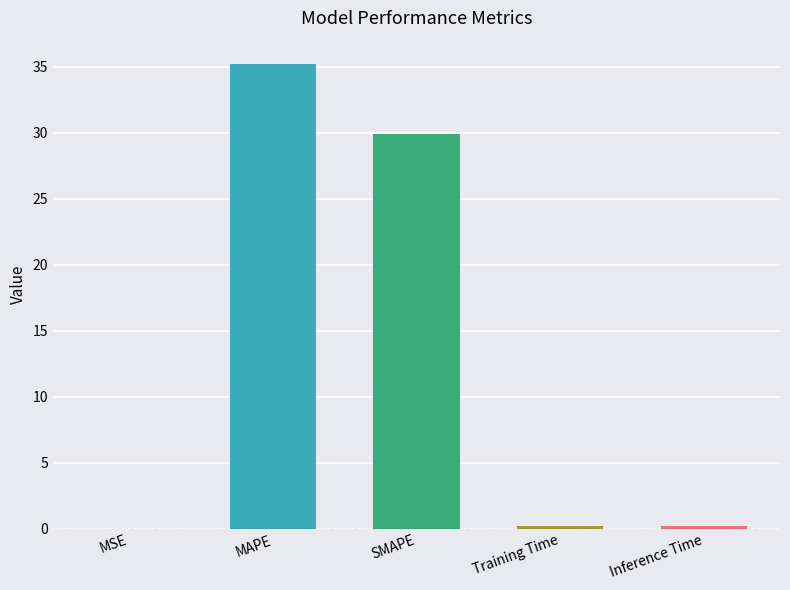

Where is the data nearest to the value 17?

SMAPE